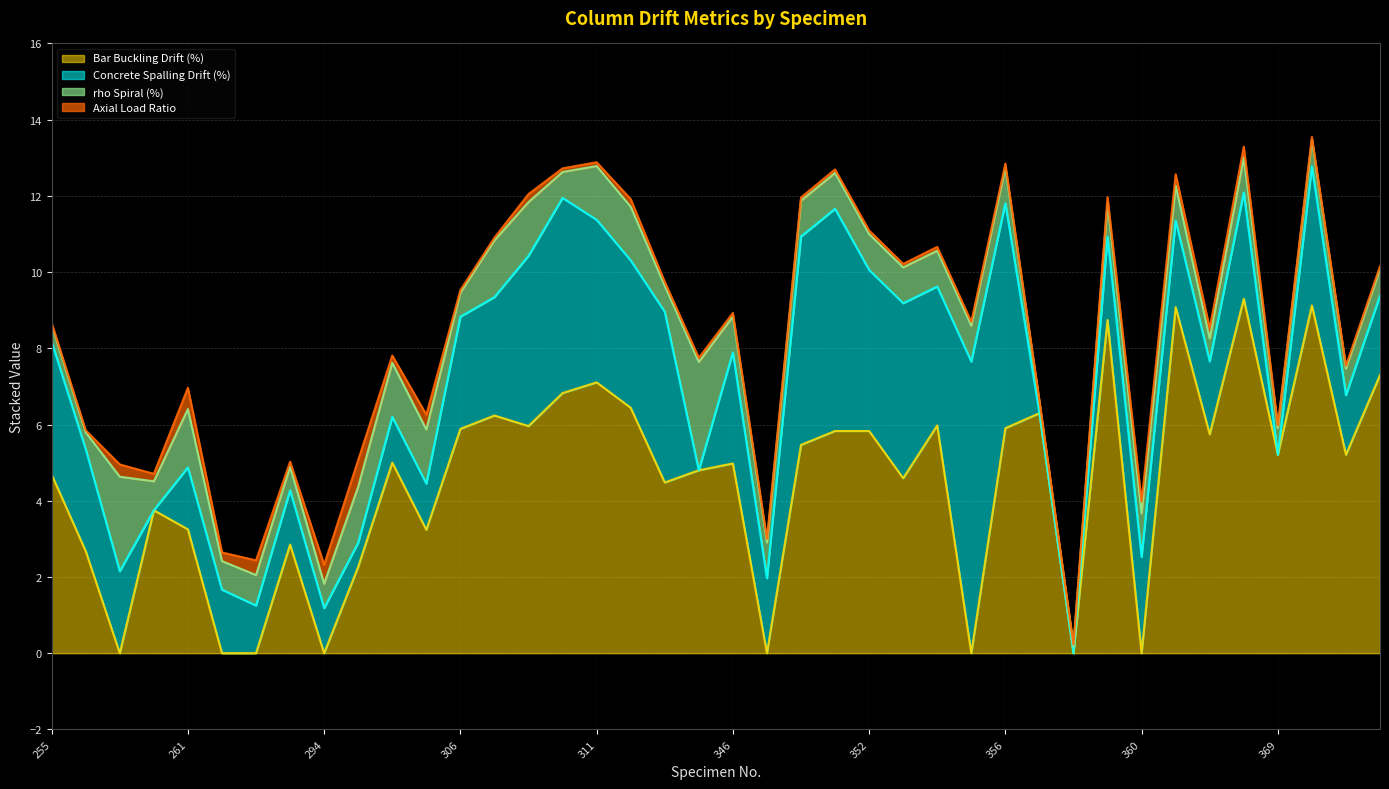

How many lines are shown in the chart?

4